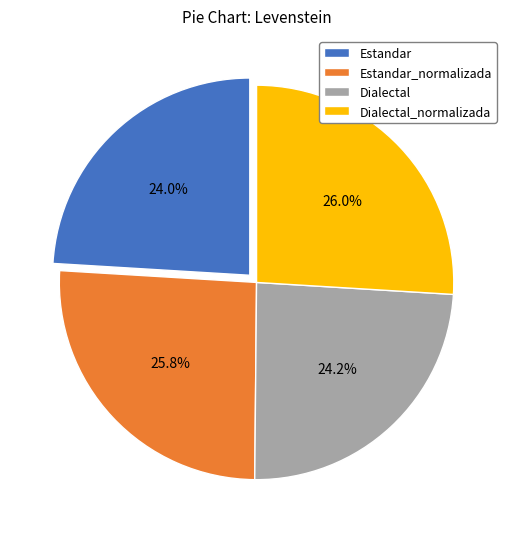

Count the number of slices in the pie.

4